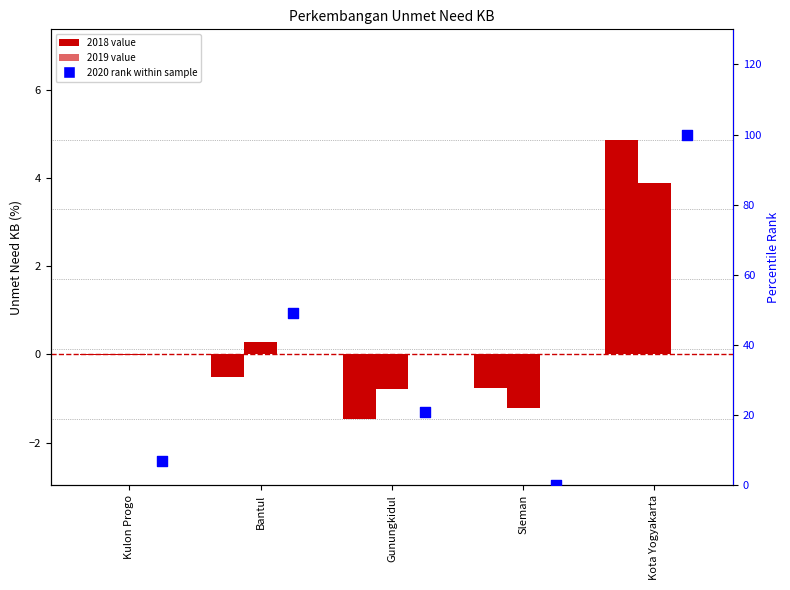

Approximately how many times larger is the value at Gunungkidul compared to Kota Yogyakarta?

0.2